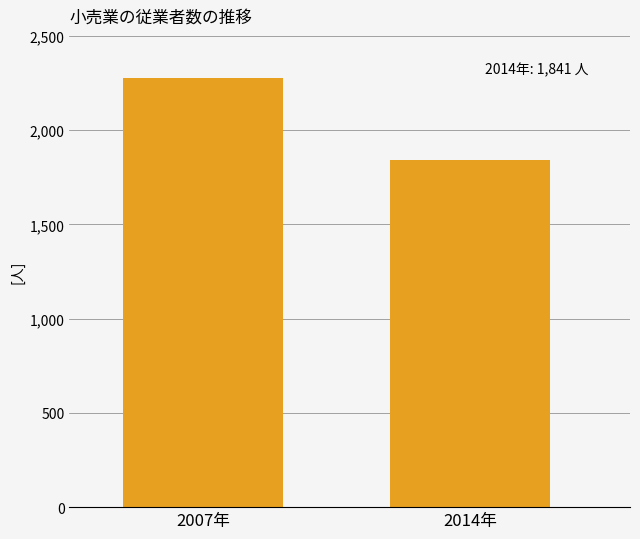

What is the value of the 1st bar from the left?

2274